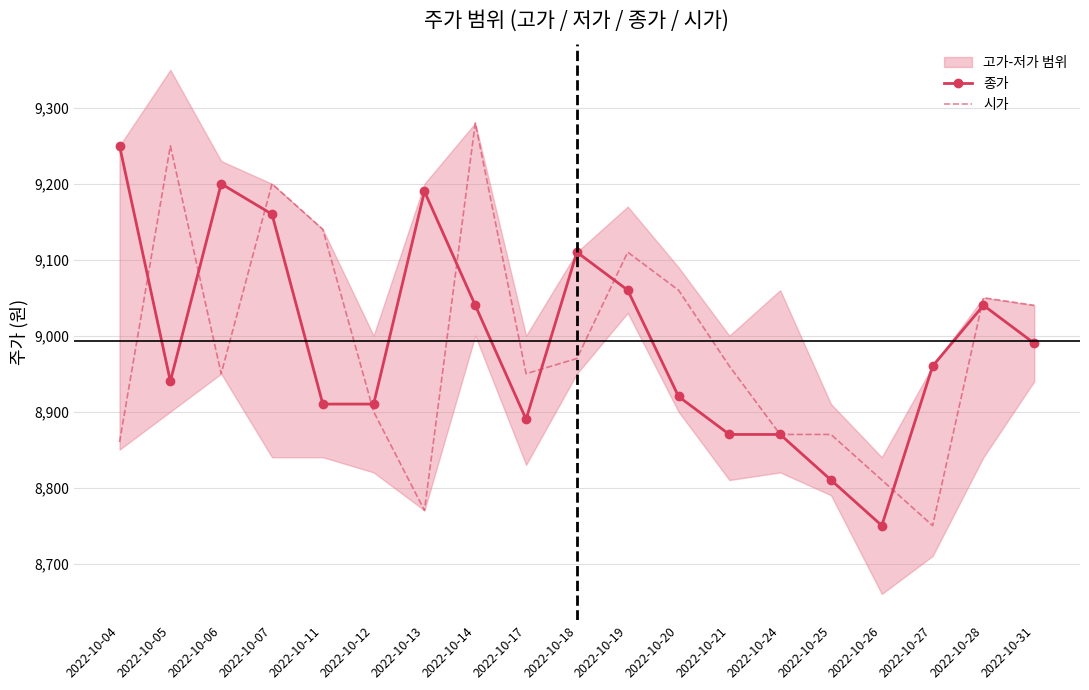

Is the value of 시가 at 2022-10-20 greater than the value of 종가 at 2022-10-14?

Yes